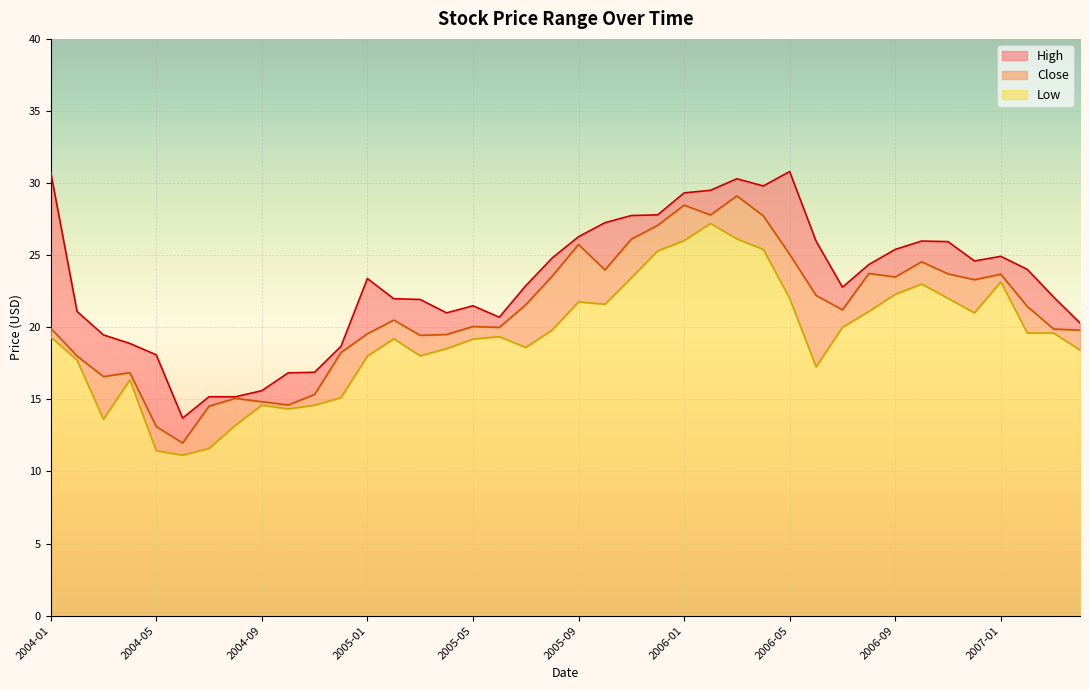

True or false: Close has a value of 31.6 at 2007-04.

False